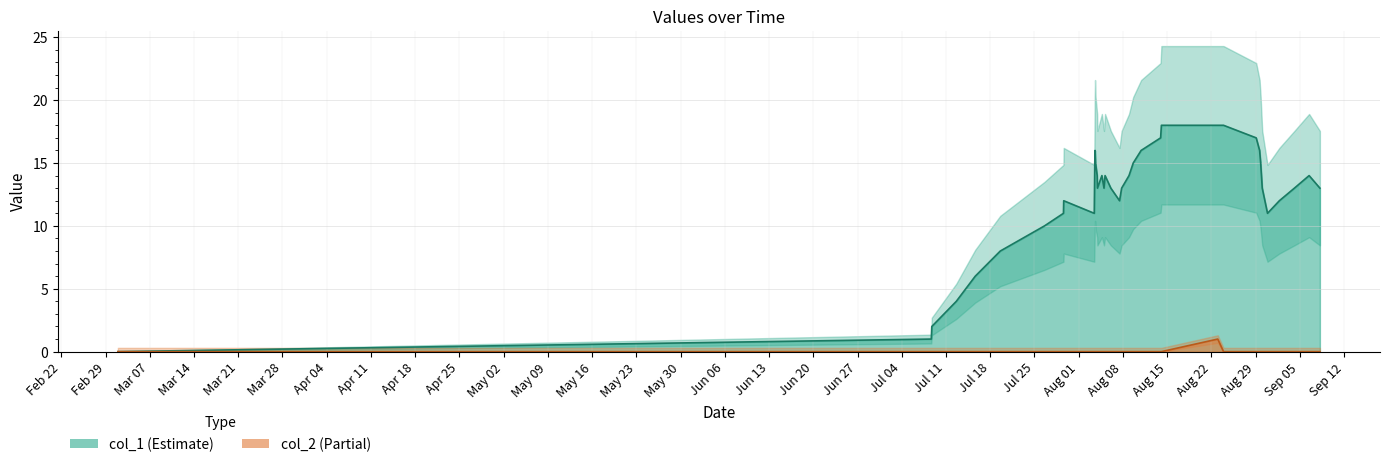

Rank the series by their maximum value, from lowest to highest.

col_2, col_1